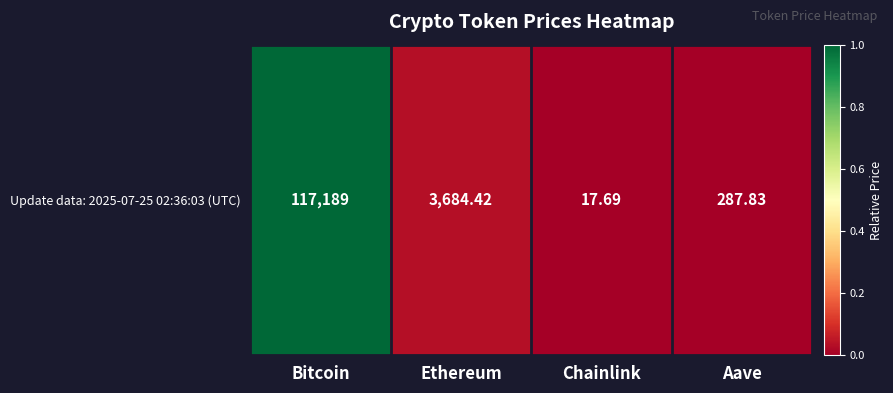

The value at Aave is 0.0. True or false?

False